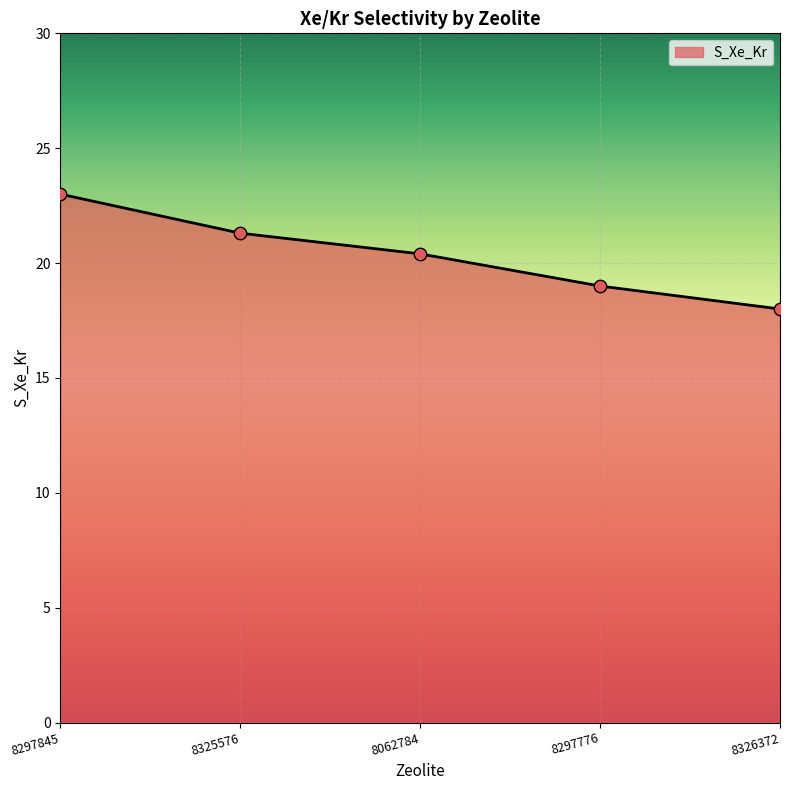

Which has a higher value, 8297776 or 8297845?

8297845